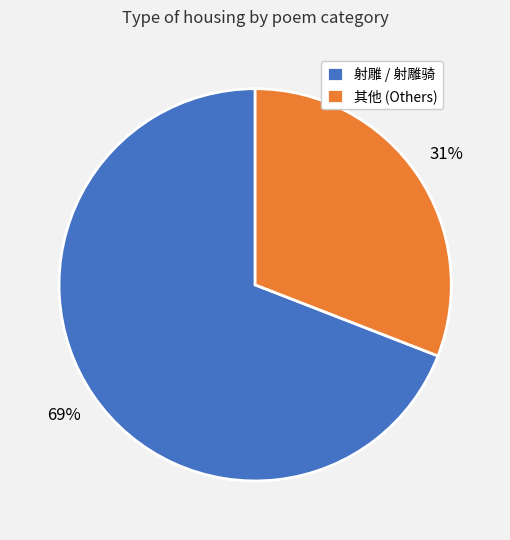

Which has a higher value, 射雕 / 射雕骑 or 其他 (Others)?

射雕 / 射雕骑